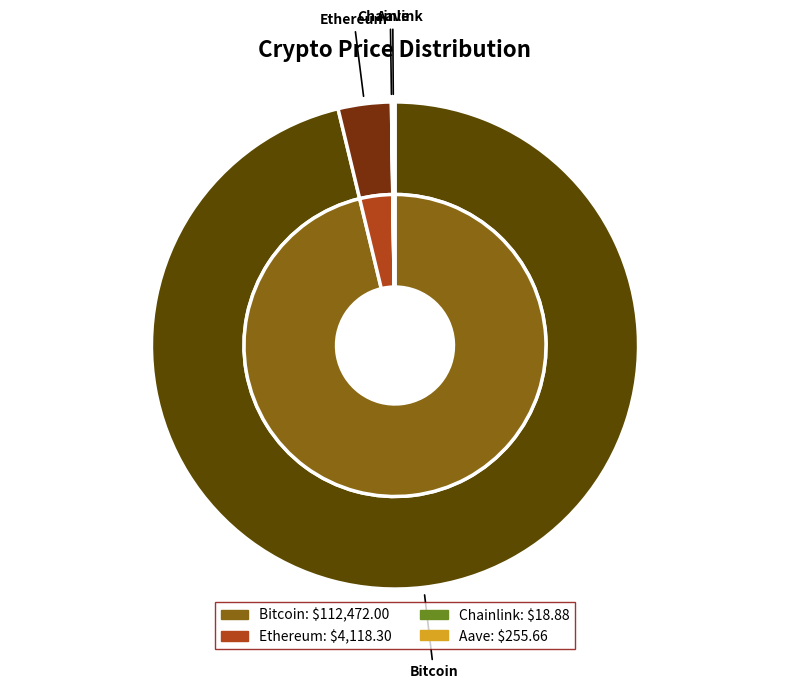

Rank the categories by value from lowest to highest.

Chainlink, Aave, Ethereum, Bitcoin